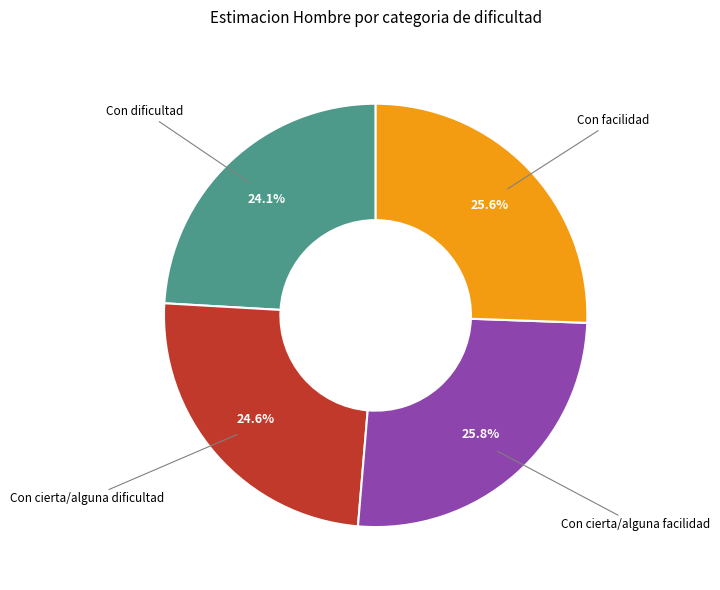

Does any single category account for the majority?

No